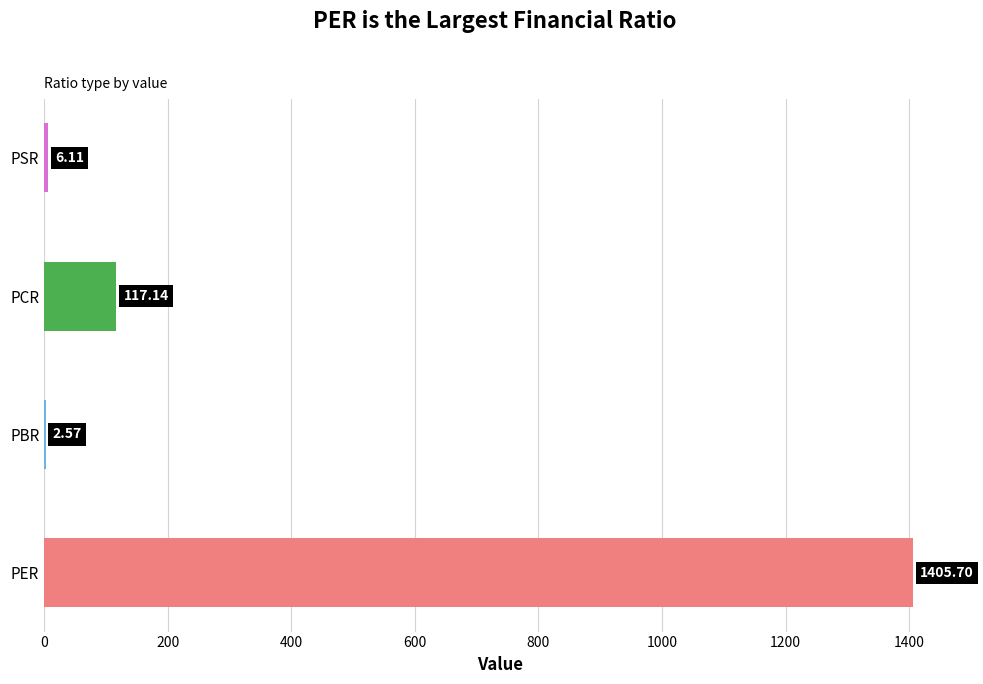

True or false: the data shows 2205.7 at PER.

False